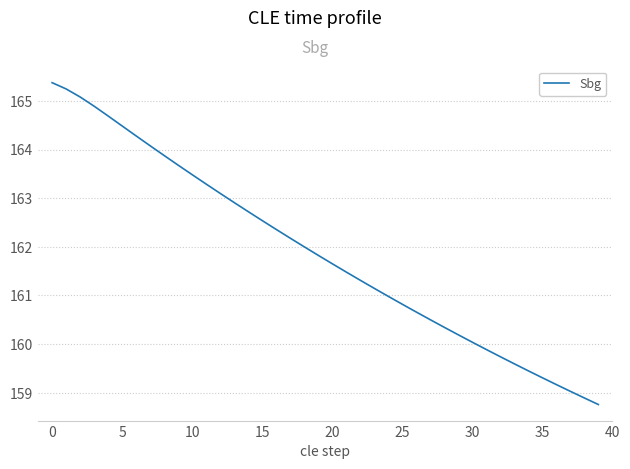

What is the difference between the maximum and minimum values?

6.6